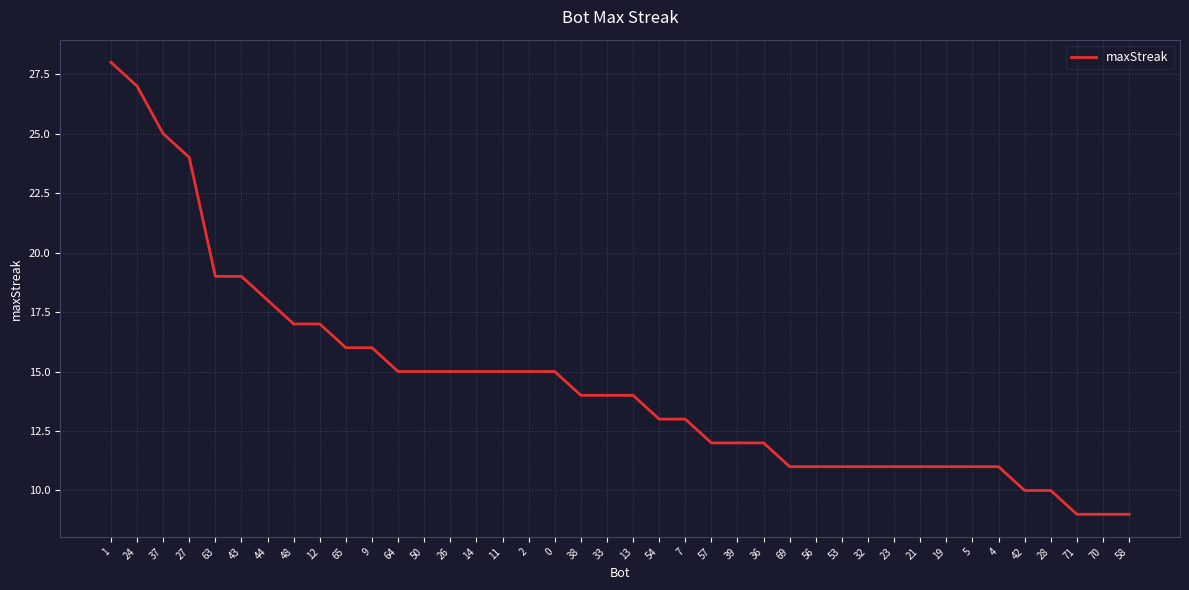

Where is the data nearest to the value 18?

44